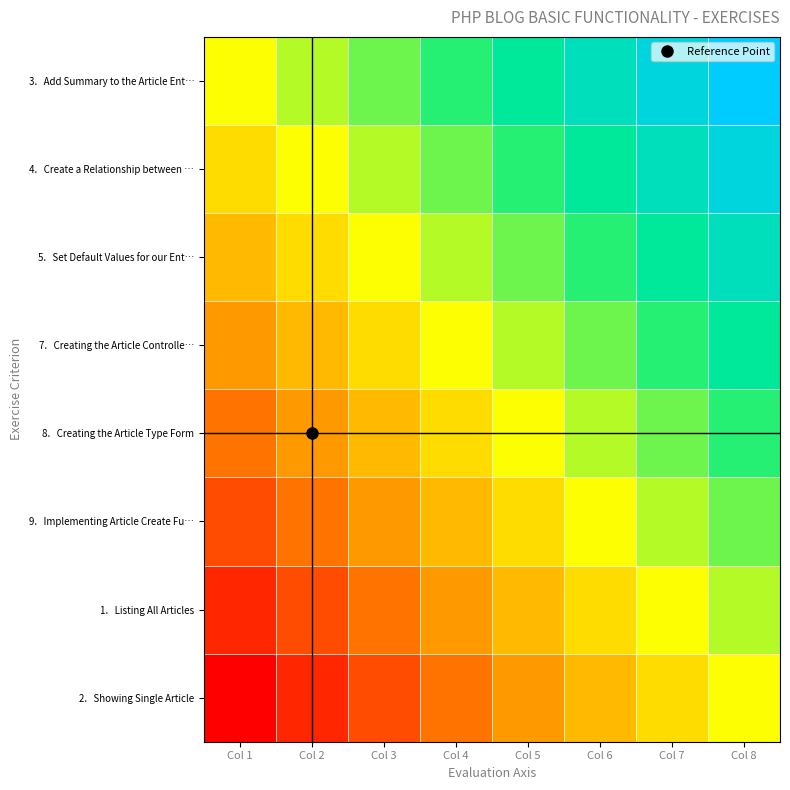

How many categories are shown in the chart?

8